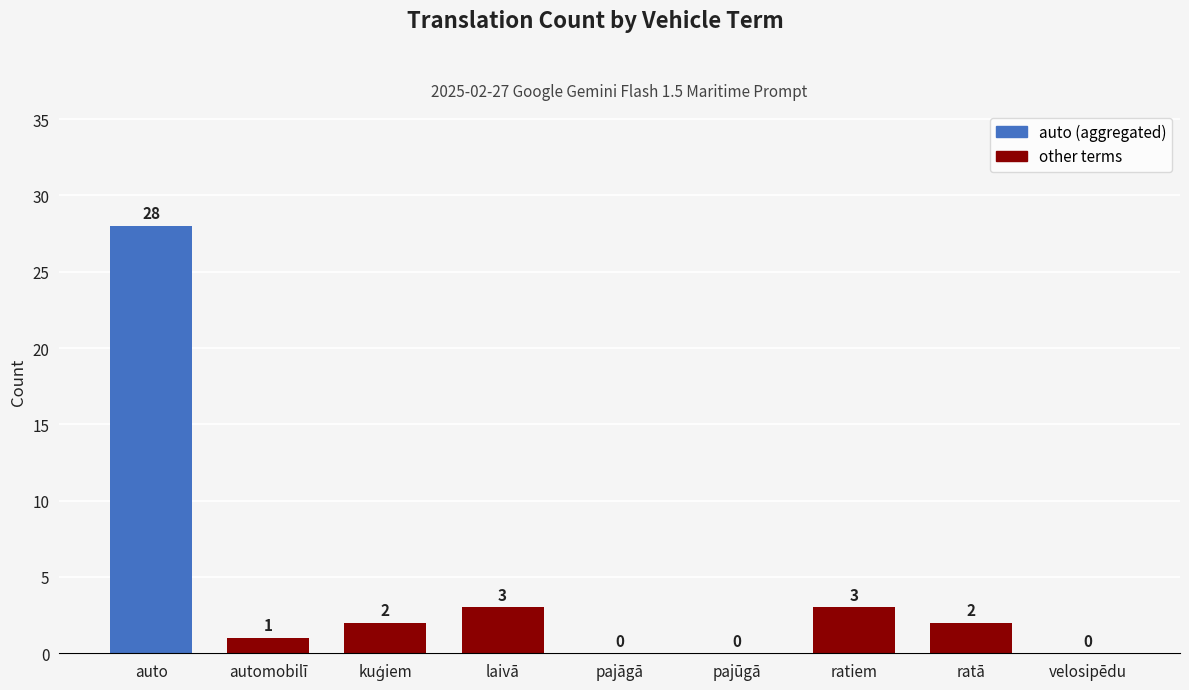

Is it true that the value at velosipēdu is 0?

True